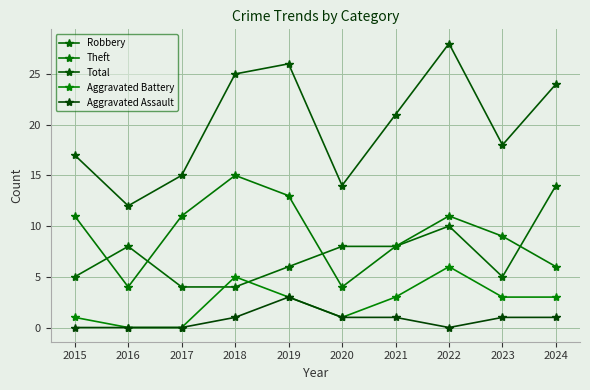

Reading right to left, extract all data points from this chart.

Robbery: 2024=14	2023=5	2022=10	2021=8	2020=8	2019=6	2018=4	2017=4	2016=8	2015=5
Theft: 2024=6	2023=9	2022=11	2021=8	2020=4	2019=13	2018=15	2017=11	2016=4	2015=11
Total: 2024=24	2023=18	2022=28	2021=21	2020=14	2019=26	2018=25	2017=15	2016=12	2015=17
Aggravated Battery: 2024=3	2023=3	2022=6	2021=3	2020=1	2019=3	2018=5	2017=0	2016=0	2015=1
Aggravated Assault: 2024=1	2023=1	2022=0	2021=1	2020=1	2019=3	2018=1	2017=0	2016=0	2015=0